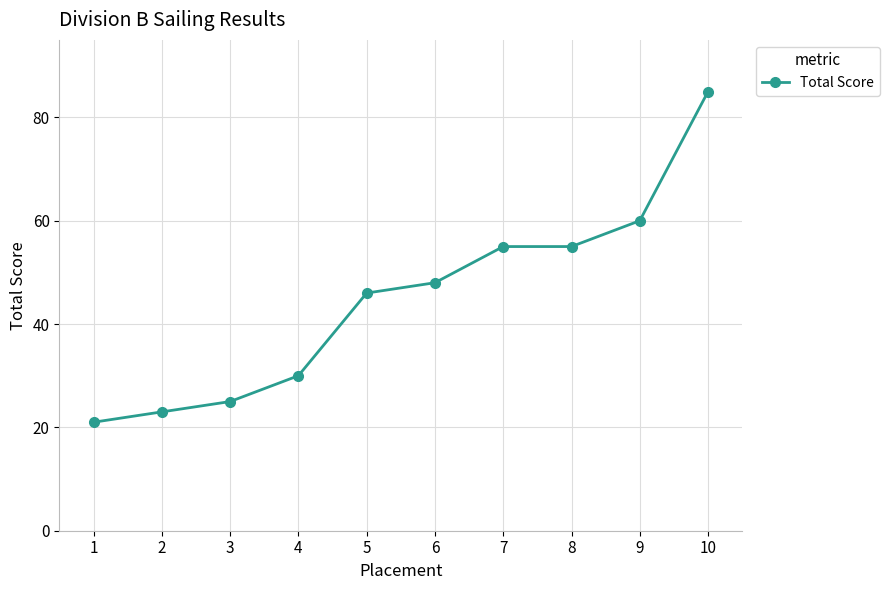

What is the difference between the values at 10 and 5?

39